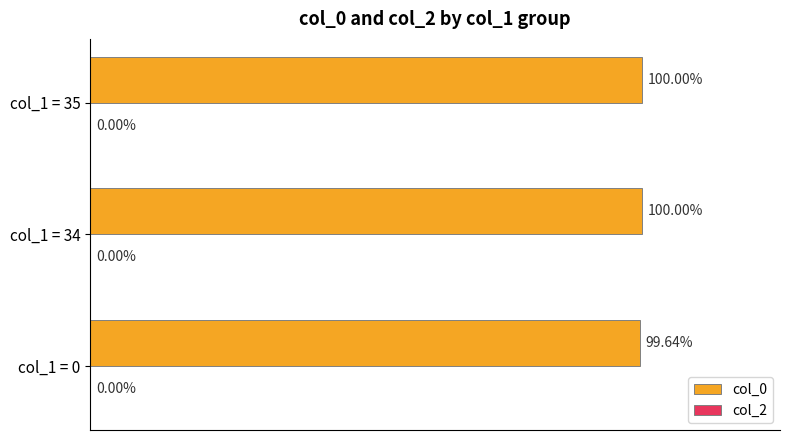

Are the bars horizontal?

Yes